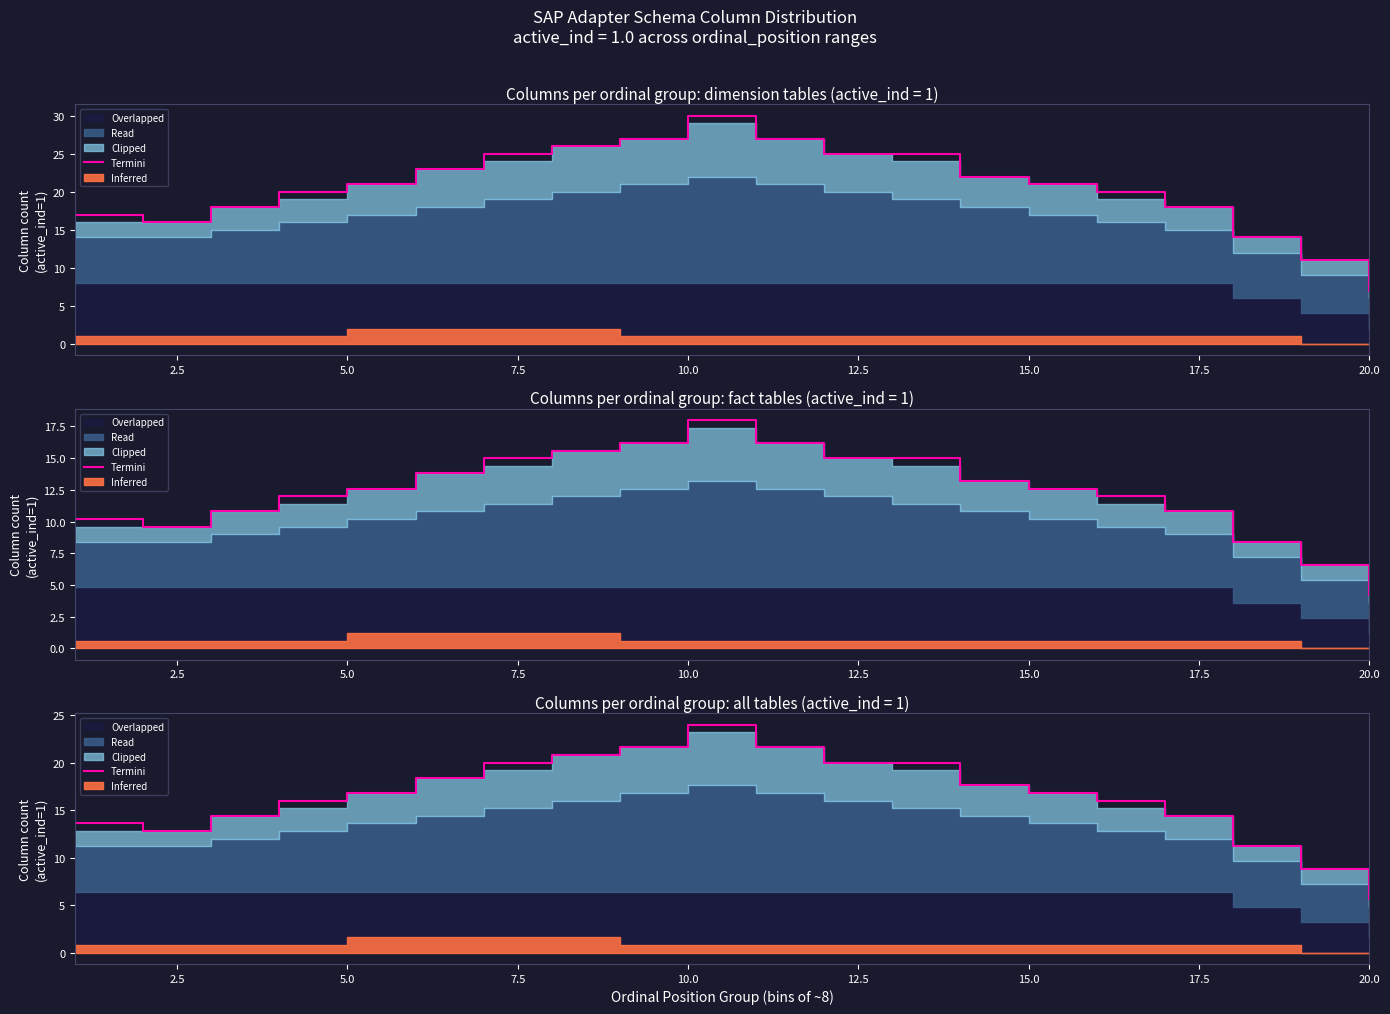

How many data points are above 16?

11